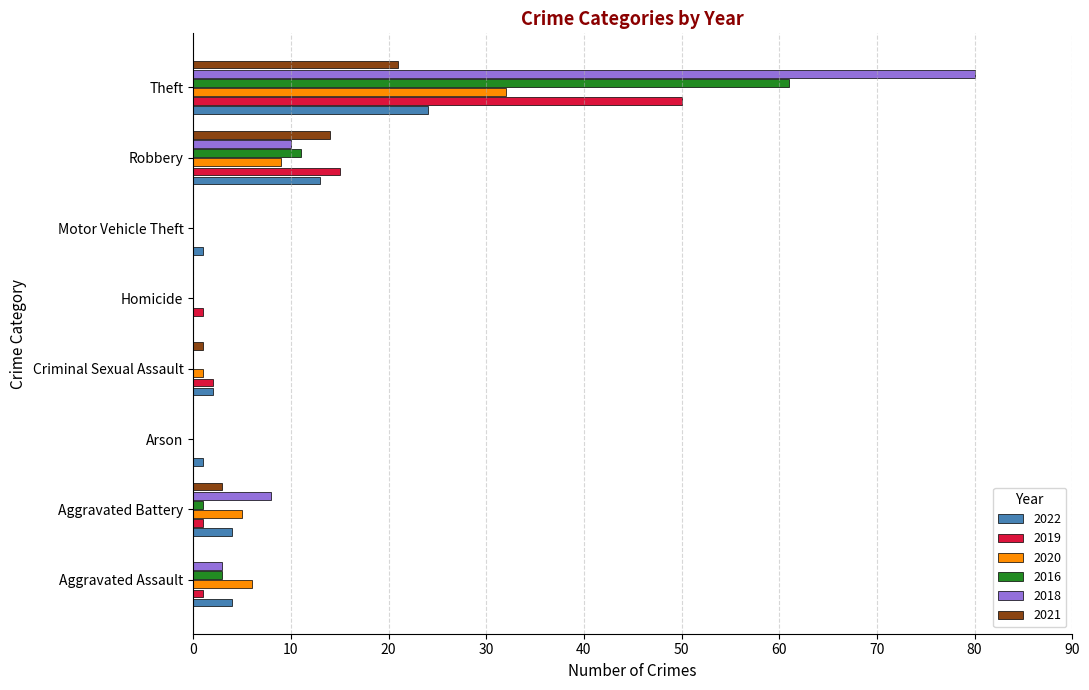

At which label is 2018 closest to 40?

Robbery